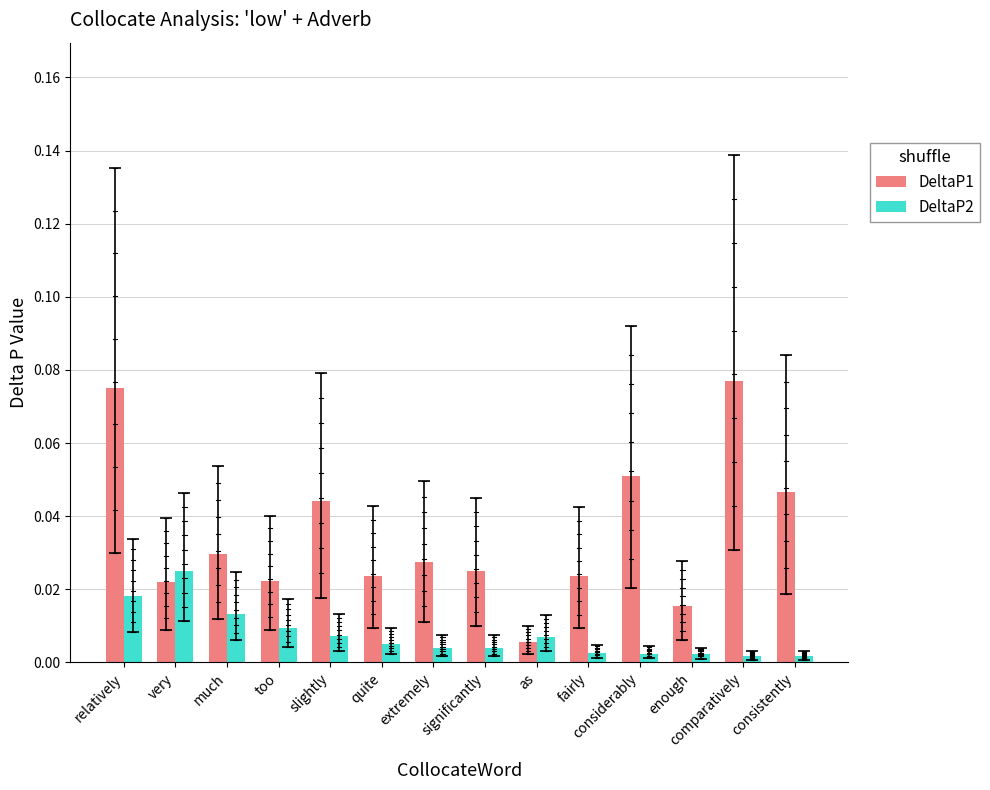

At which category is the sum across all series the highest?

relatively